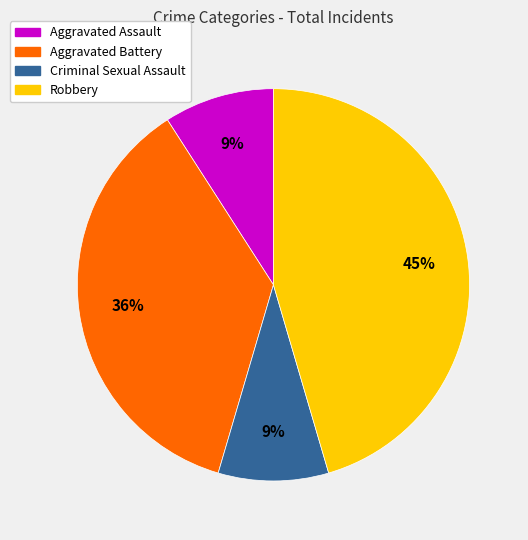

To the nearest percent, what portion does Aggravated Battery represent?

36%